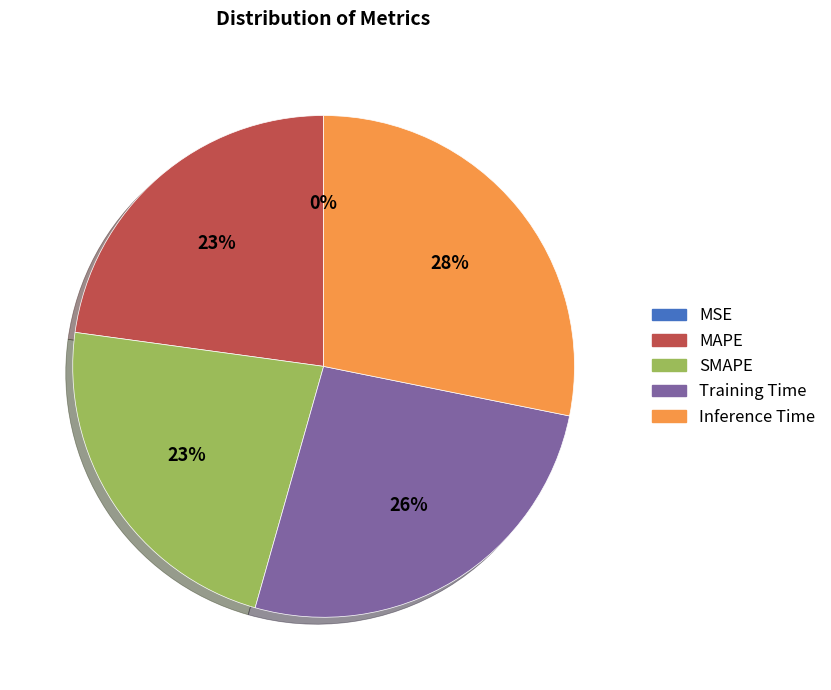

Which slice is the largest?

Inference Time